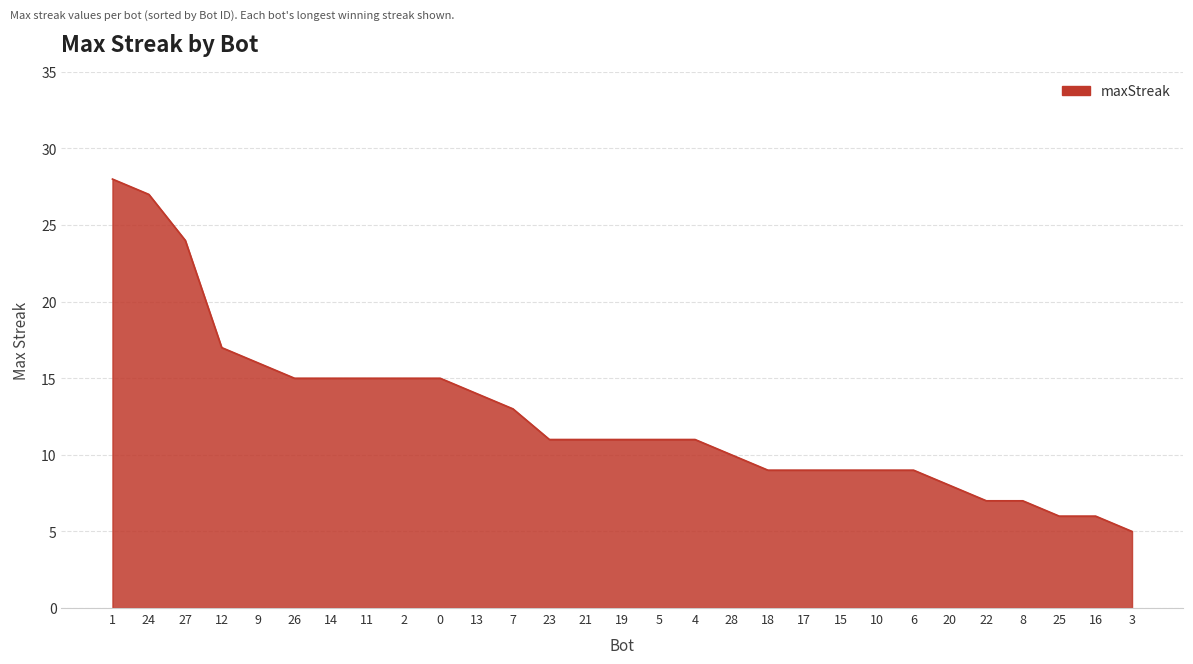

Where does the data first go above 11?

1